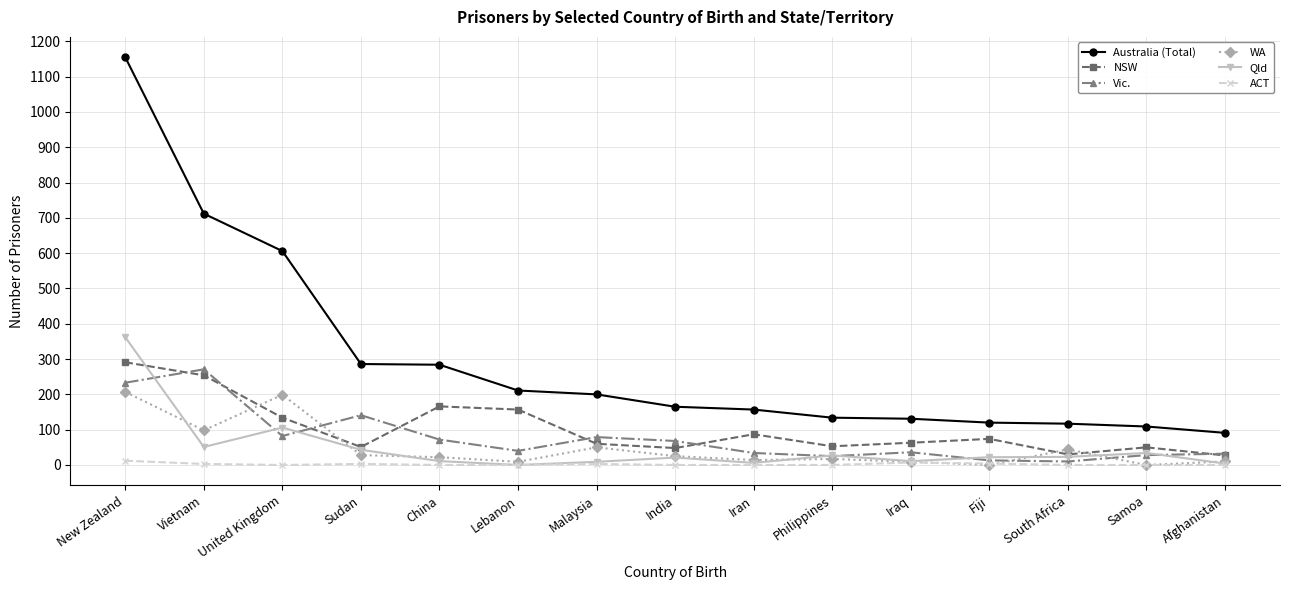

At which category is the sum across all series the highest?

New Zealand